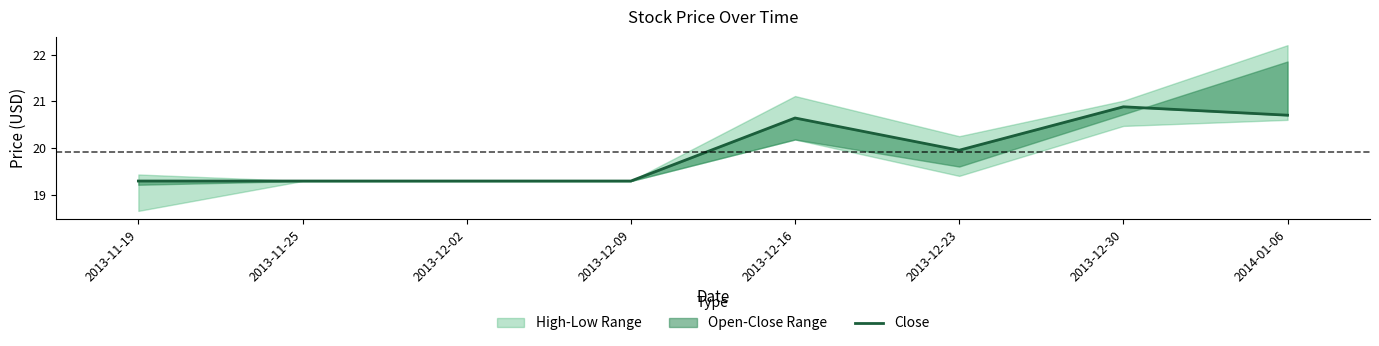

The value at 2013-12-23 is 19.9. True or false?

True